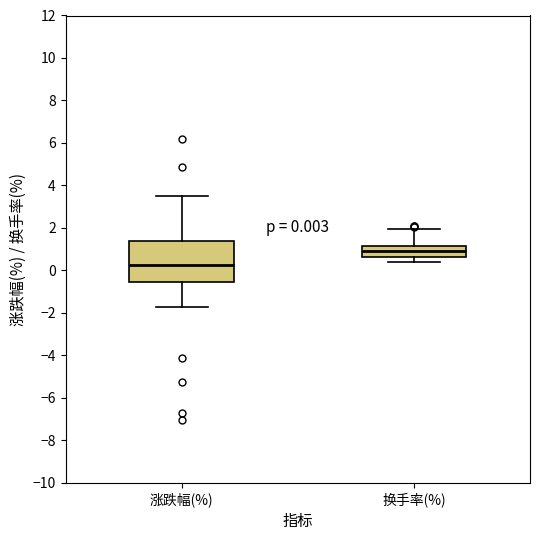

Comparing the boxes themselves (not the whiskers), which one is the tallest?

涨跌幅(%)